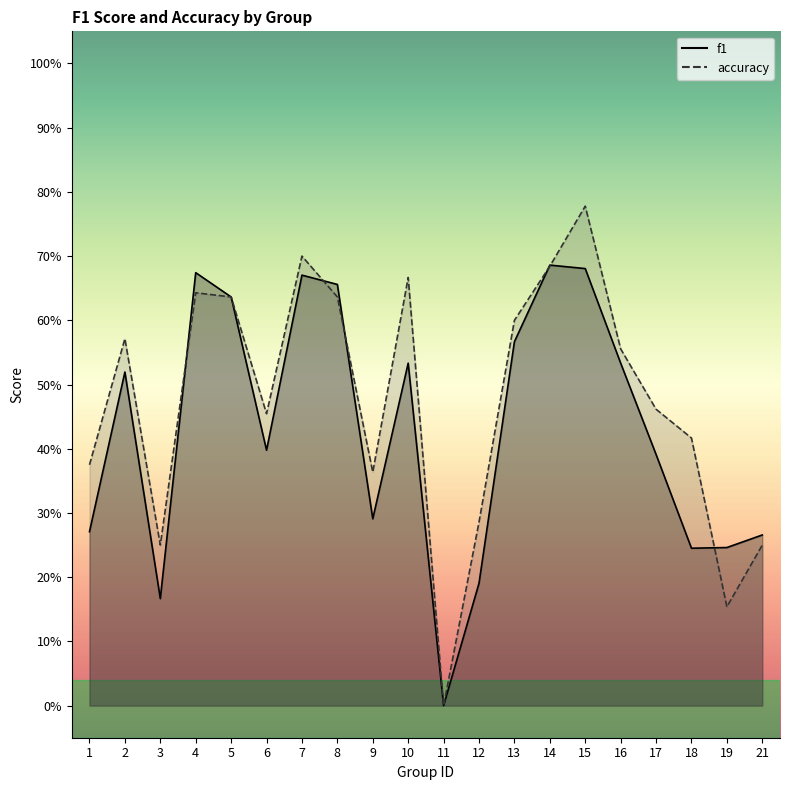

How many f1 values are between 0 and 1?

20